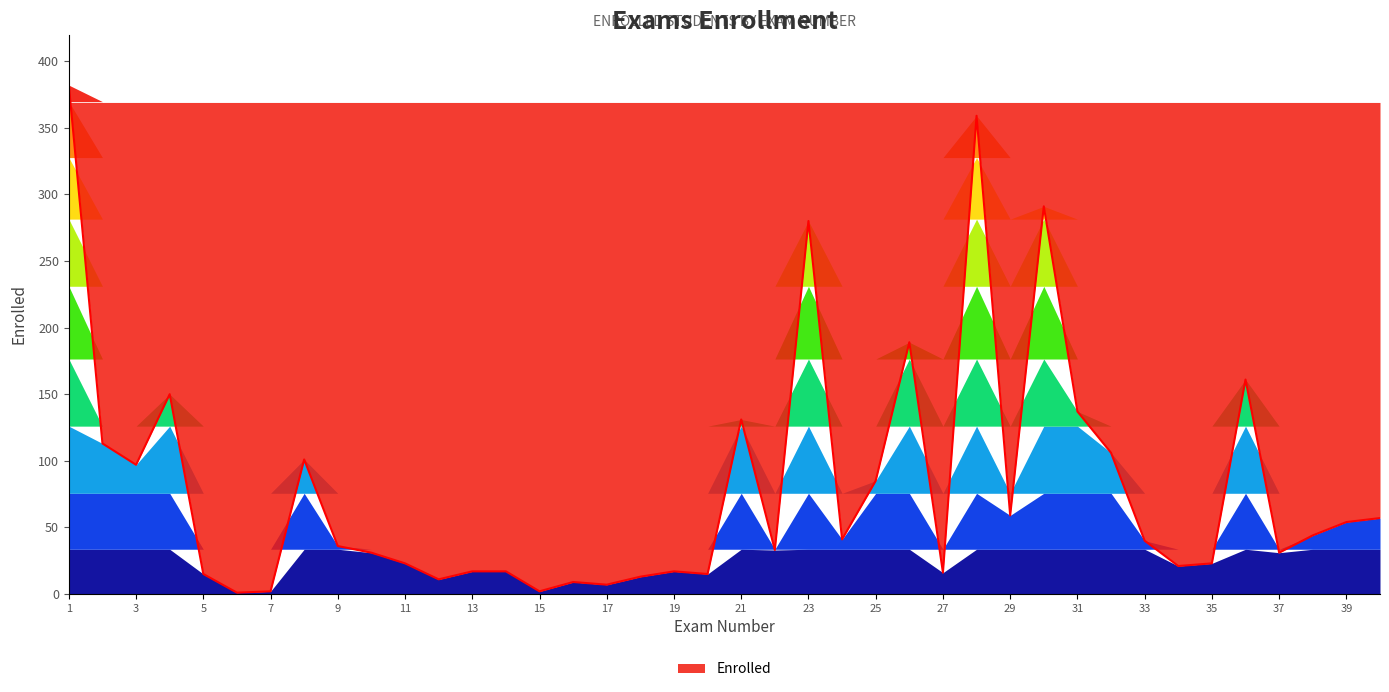

What is the greatest value displayed?

382